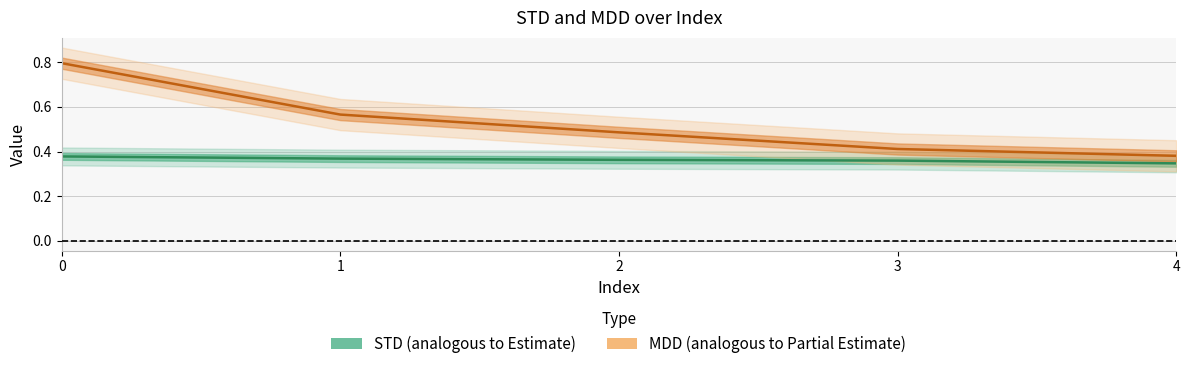

At which label is MDD closest to 0?

4